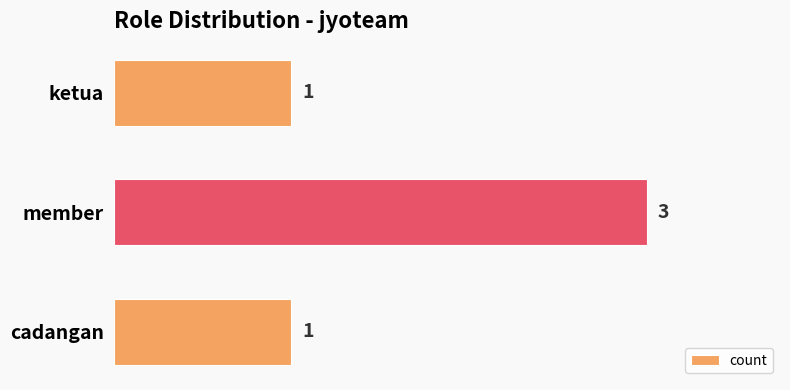

The chart shows a value of 1 at ketua. True or false?

True